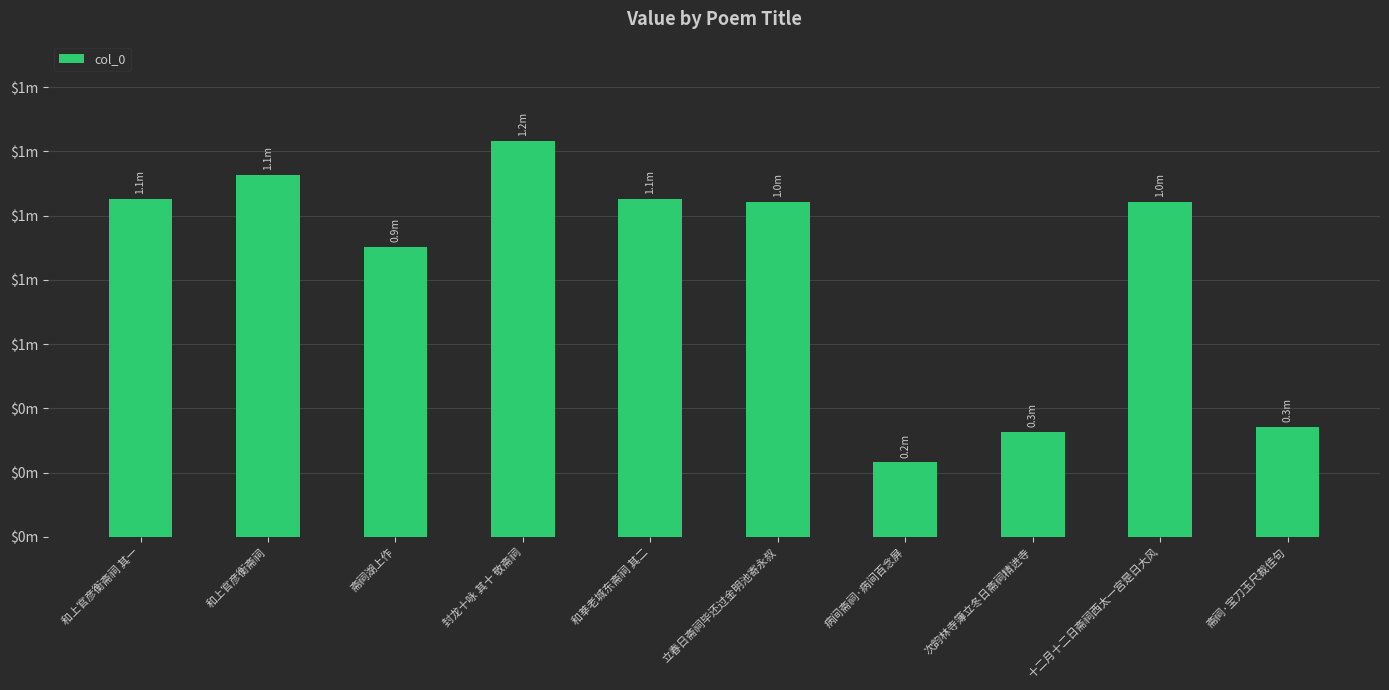

What is the label of the 1st bar from the right?

斋祠·宝刀玉尺裁佳句